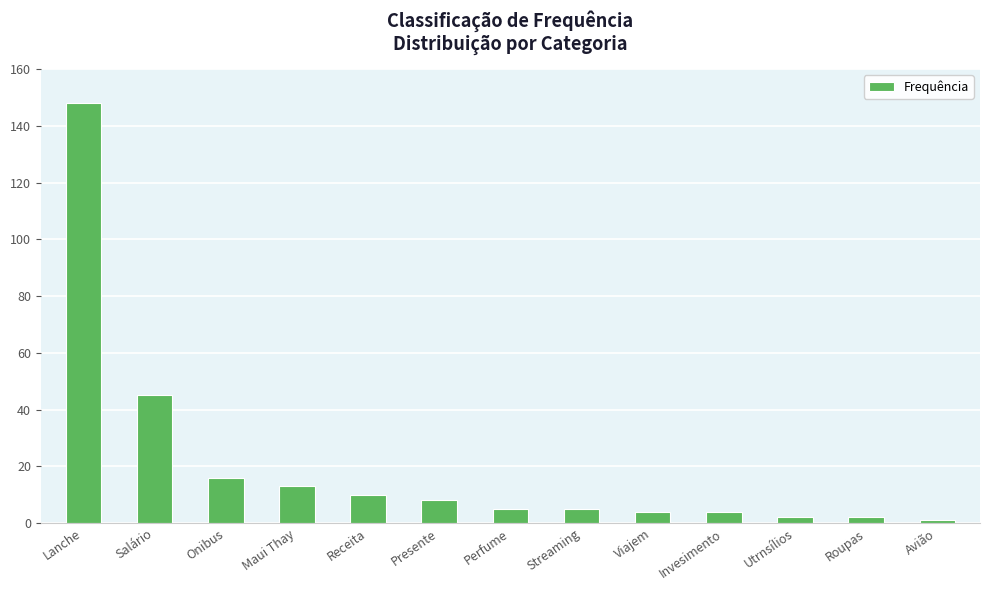

What is the minimum value shown in the chart?

1